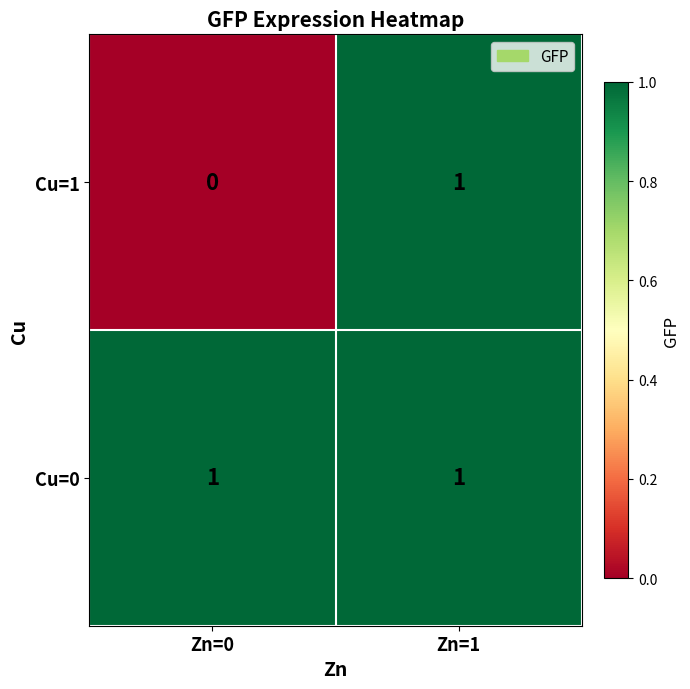

At which category is the sum across all series the highest?

Zn=1